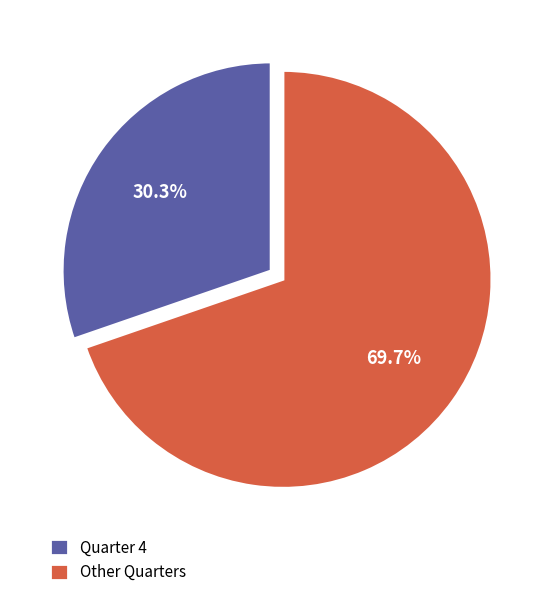

Between Other Quarters and Quarter 4, which is larger?

Other Quarters